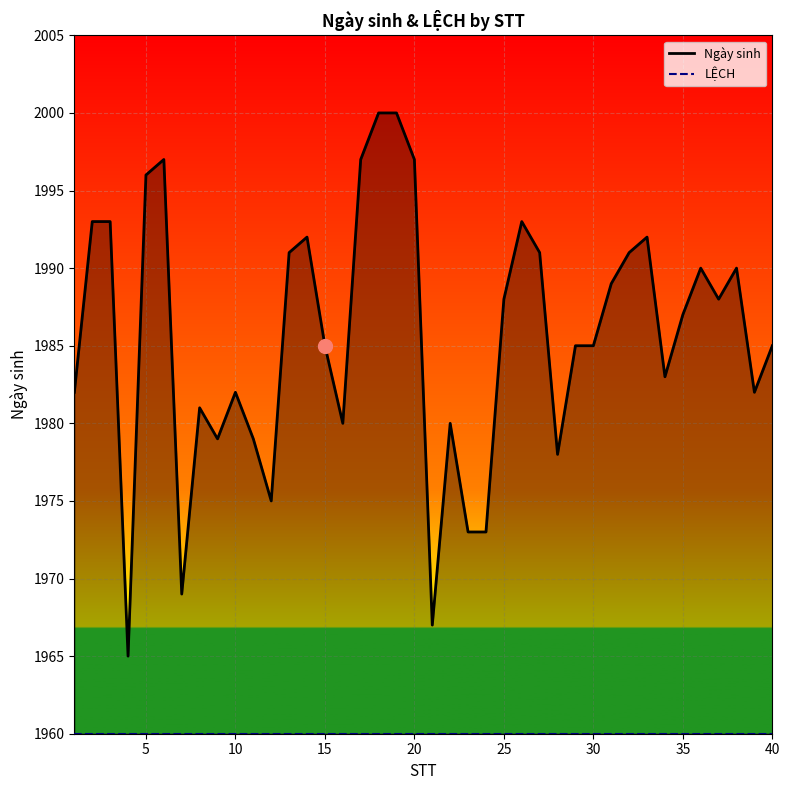

The LỆCH series shows 950 at 20. True or false?

False